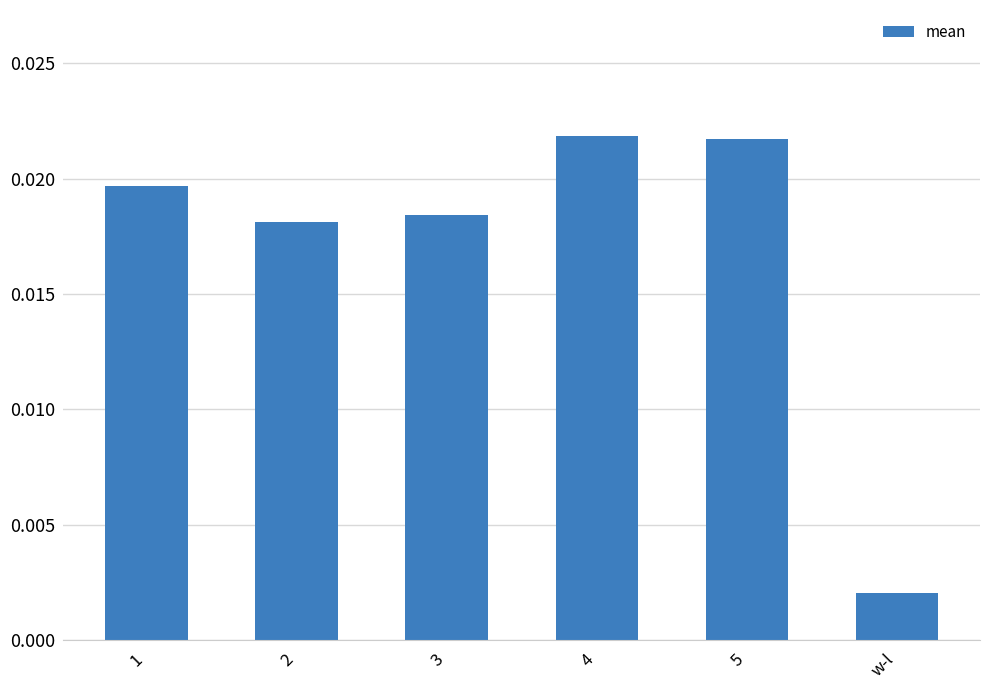

What is the sum of all values?

0.1